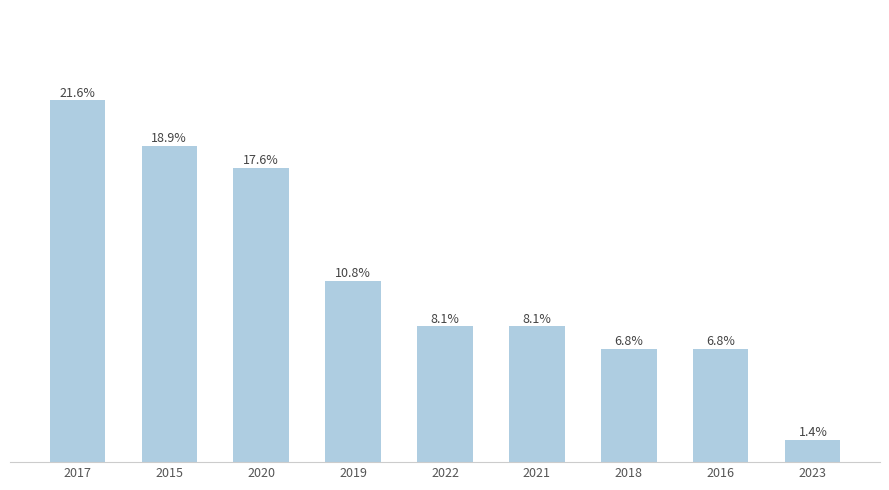

What is the ratio of the value at 2020 to the value at 2017?

0.8